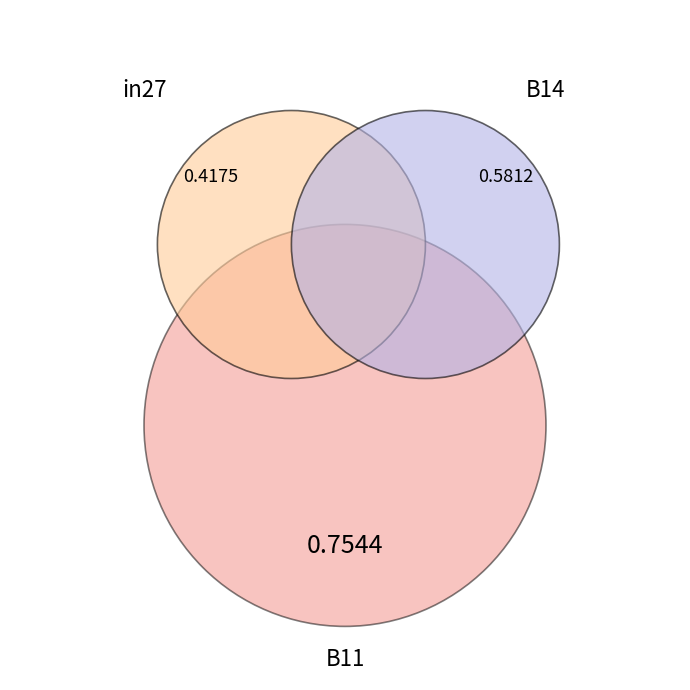

Is B11 the majority of the pie?

No